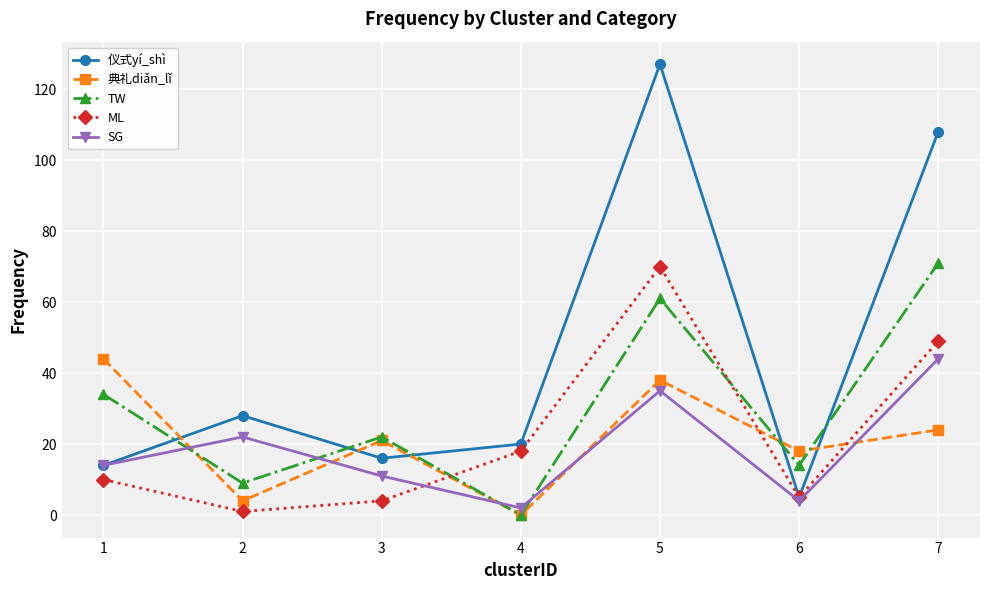

What are all the series names shown in the legend?

仪式yí_shì, 典礼diǎn_lǐ, TW, ML, SG